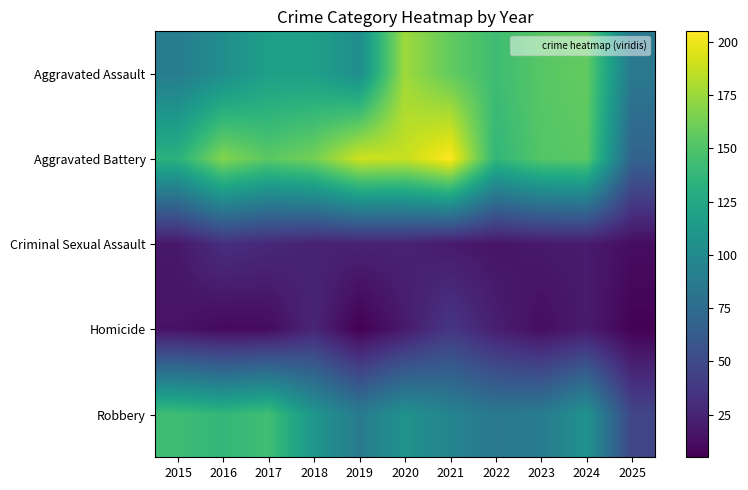

Reading left to right, list all the values displayed in this chart.

Aggravated Assault: 2015=89	2016=103	2017=118	2018=118	2019=103	2020=176	2021=157	2022=143	2023=153	2024=157	2025=85
Aggravated Battery: 2015=133	2016=168	2017=154	2018=163	2019=190	2020=188	2021=205	2022=137	2023=152	2024=154	2025=68
Criminal Sexual Assault: 2015=18	2016=32	2017=28	2018=24	2019=24	2020=24	2021=19	2022=16	2023=19	2024=20	2025=12
Homicide: 2015=15	2016=10	2017=11	2018=26	2019=5	2020=19	2021=37	2022=22	2023=12	2024=20	2025=6
Robbery: 2015=143	2016=137	2017=144	2018=110	2019=88	2020=107	2021=95	2022=85	2023=88	2024=107	2025=47